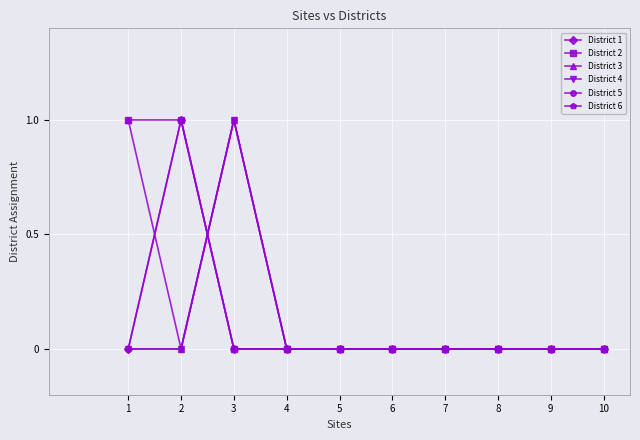

Does the chart have visible grid lines?

Yes